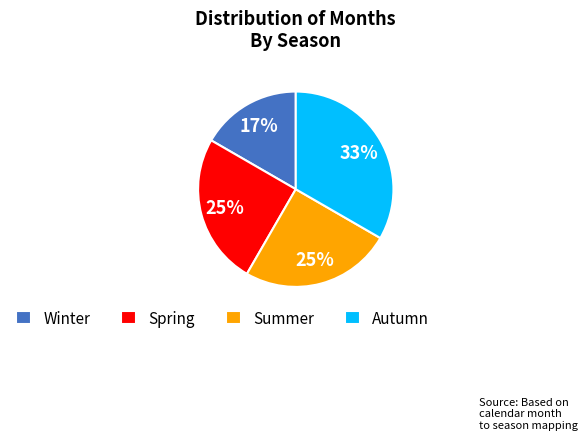

Is it true that Spring is 12% of the pie?

False